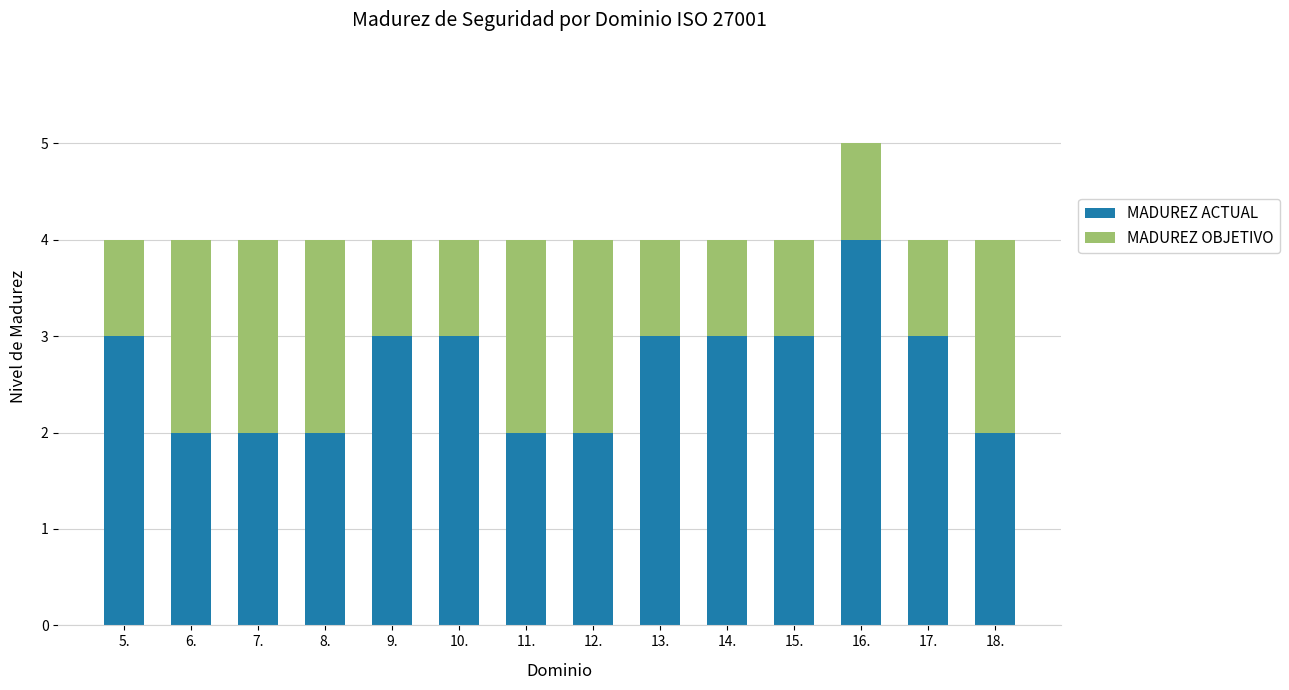

Read the MADUREZ ACTUAL value at 13..

3